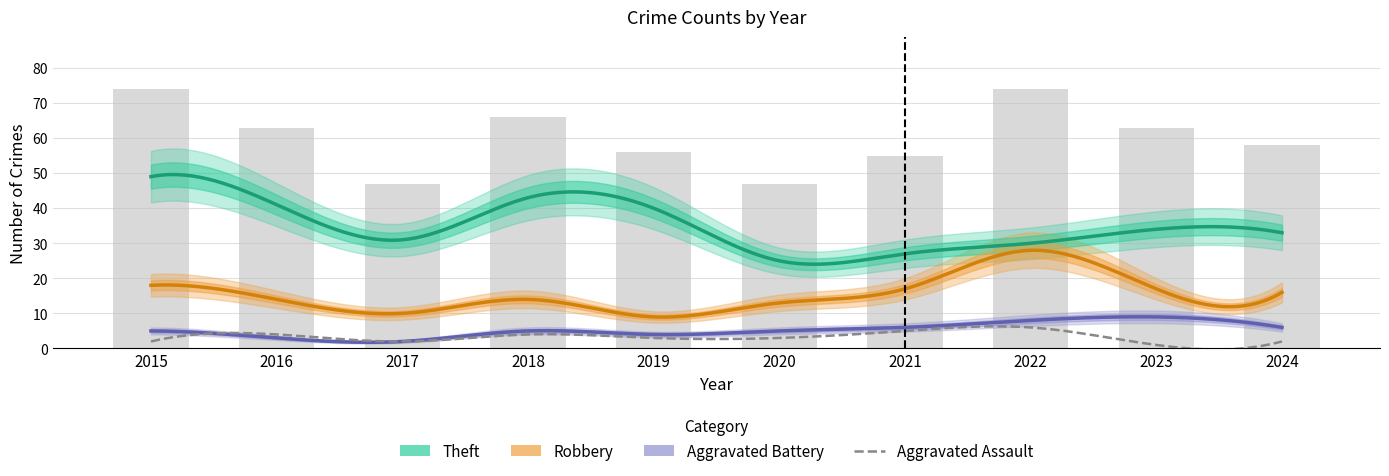

Reading left to right, list all the values displayed in this chart.

Robbery: 18	14	10	14	9	13	17	28	17	16
Theft: 49	41	31	43	40	25	27	30	34	33
Aggravated Battery: 5	3	2	5	4	5	6	8	9	6
Aggravated Assault: 2	4	2	4	3	3	5	6	1	2
Total: 74	63	47	66	56	47	55	74	63	58